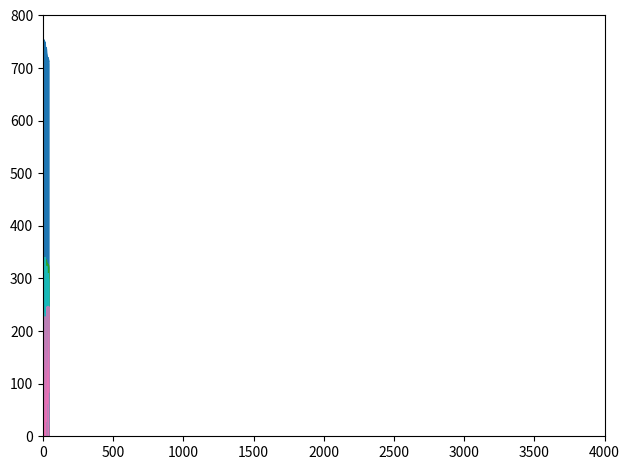

Where is 401 - 500呎 nearest to the value 2796?

2023-08-27